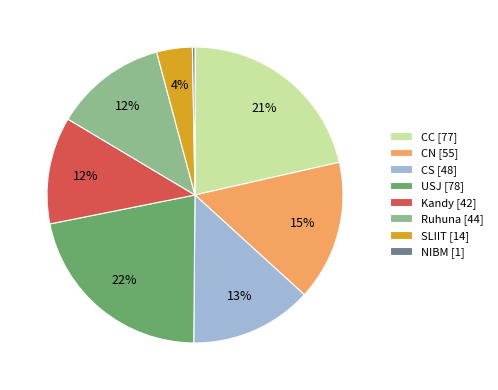

Count the number of slices in the pie.

8